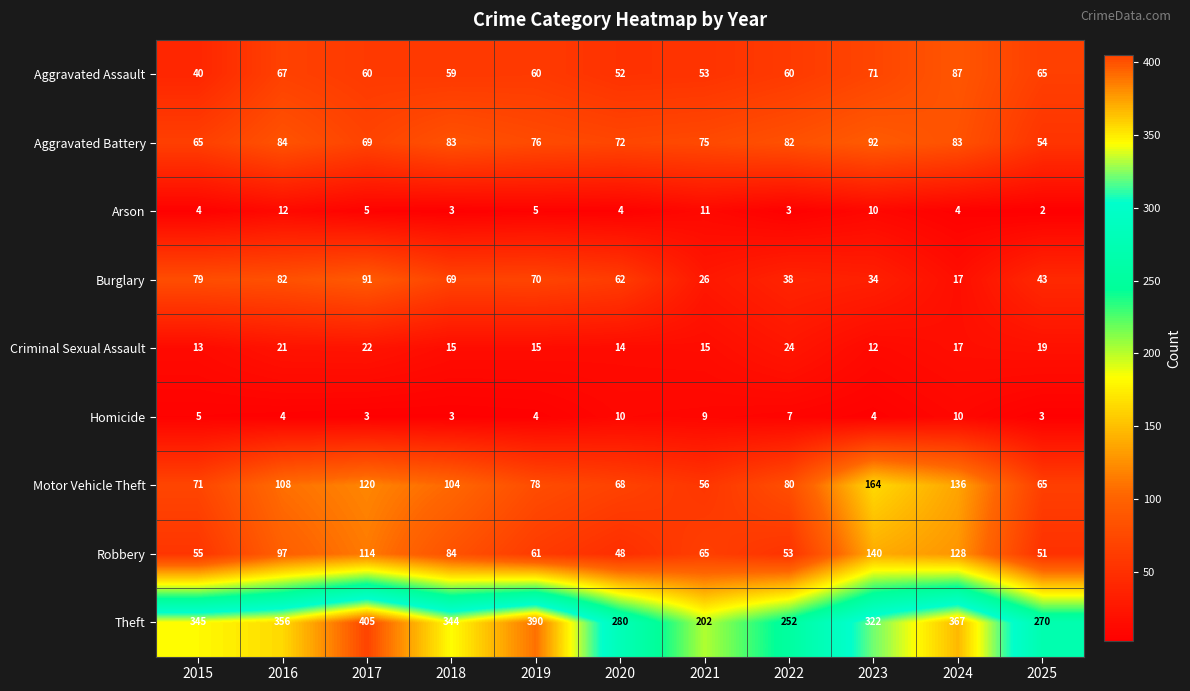

Is it true that Theft equals 144 at 2016?

False